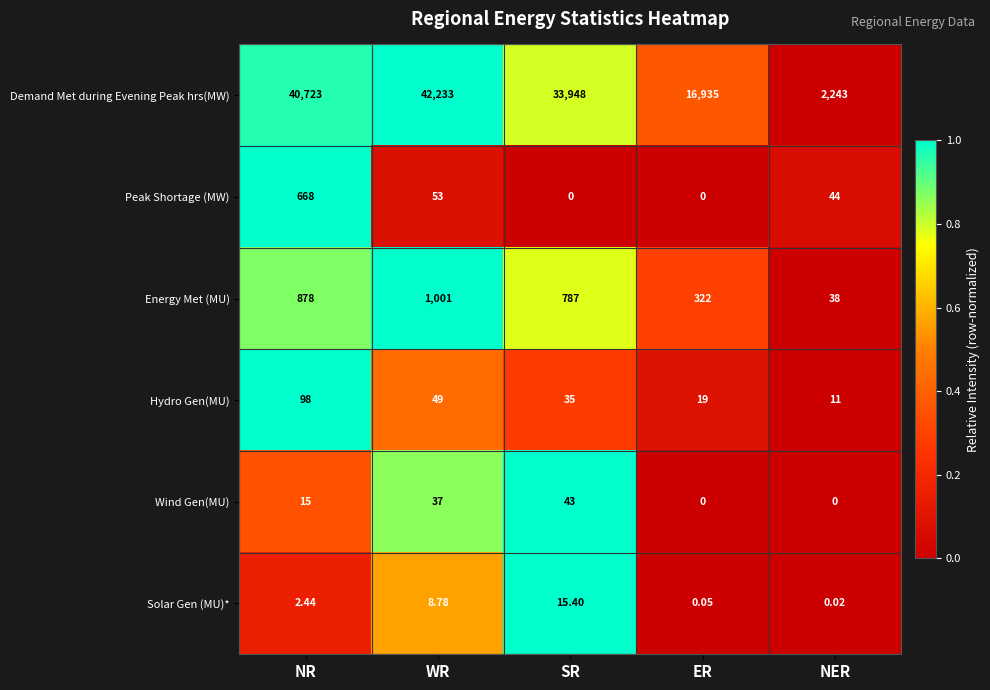

Between SR and NER, which series saw the biggest shift?

Demand Met during Evening Peak hrs(MW)